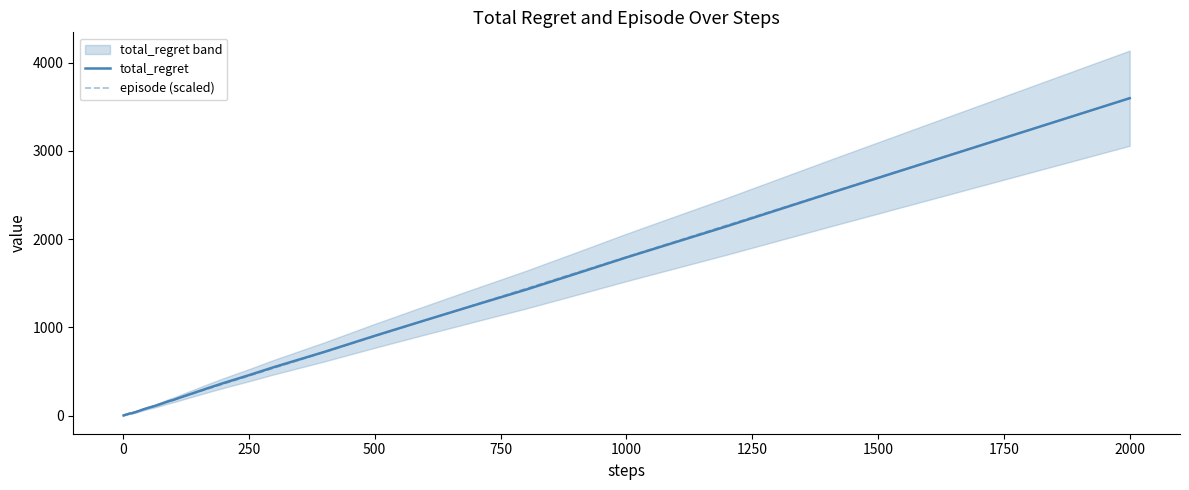

Which category has the highest value in the episode (scaled) series?

2000